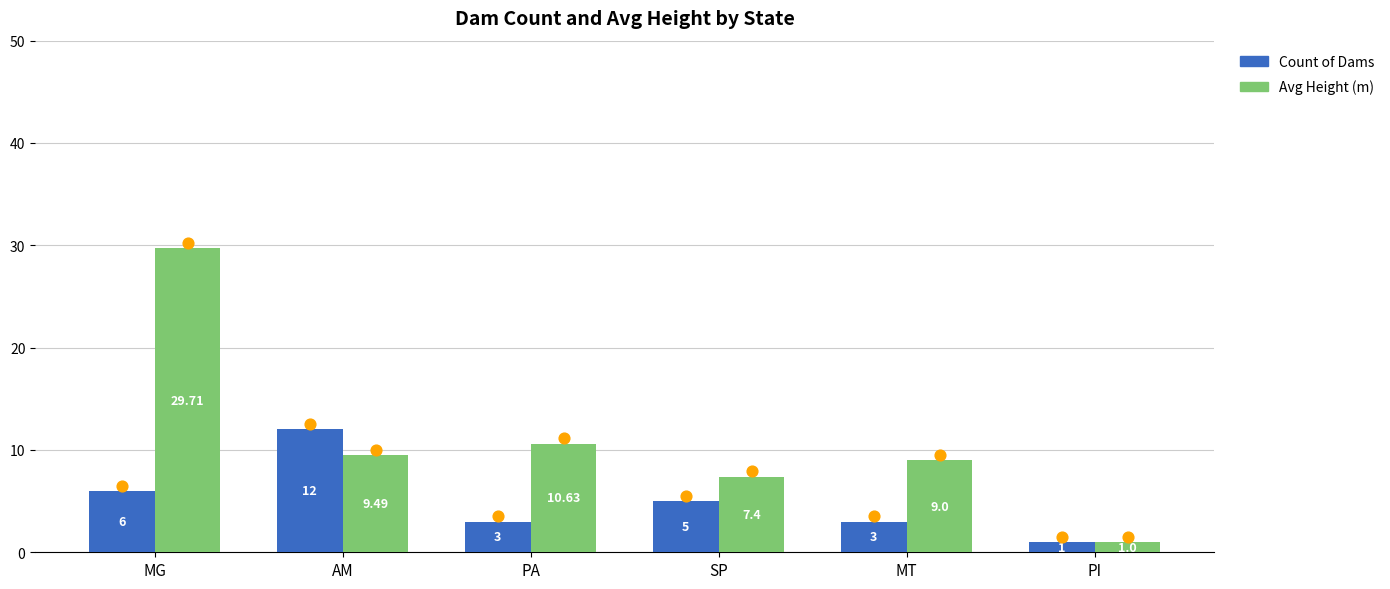

Which series reaches the minimum Y coordinate?

Count of Dams